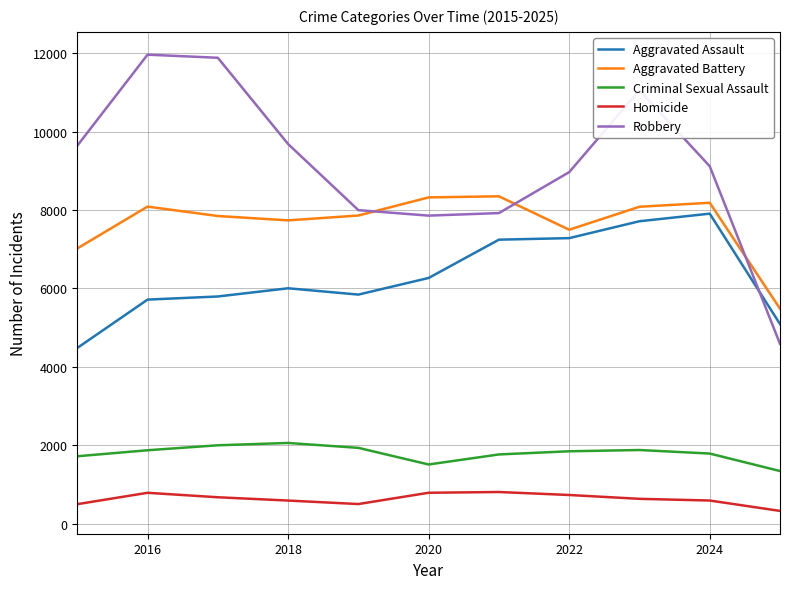

Which series has the largest total across all categories?

Robbery